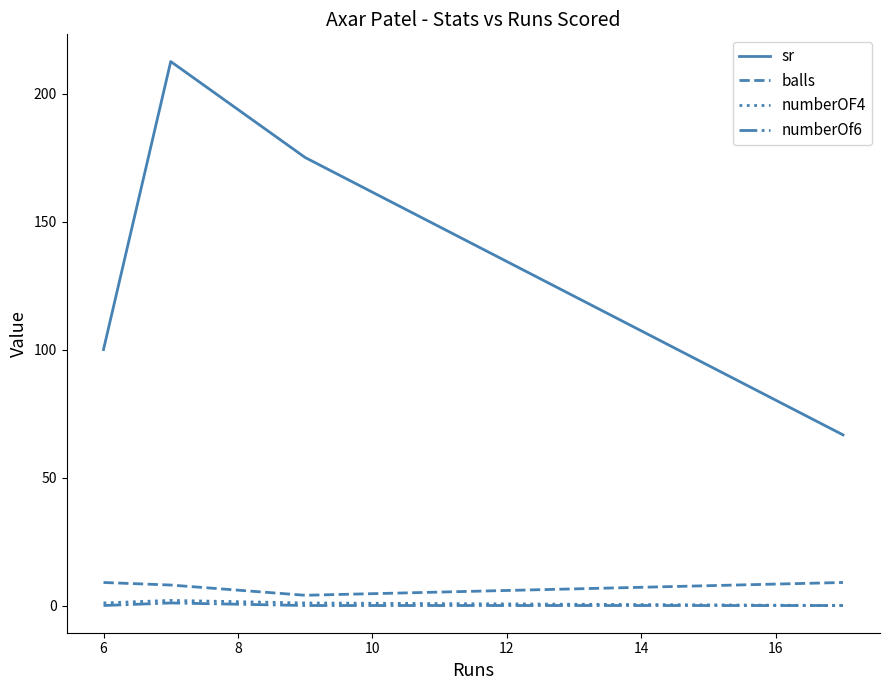

What are all the series names shown in the legend?

sr, balls, numberOF4, numberOf6